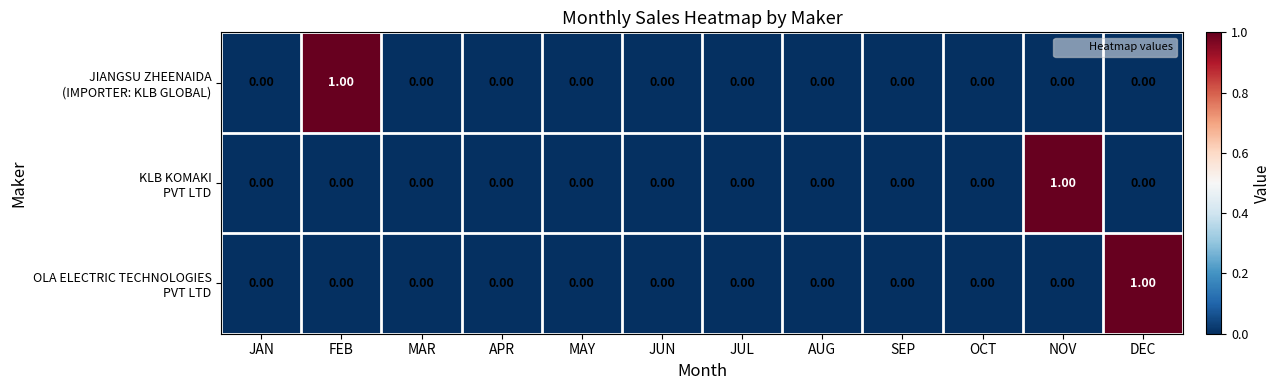

How many categories are shown in the chart?

12